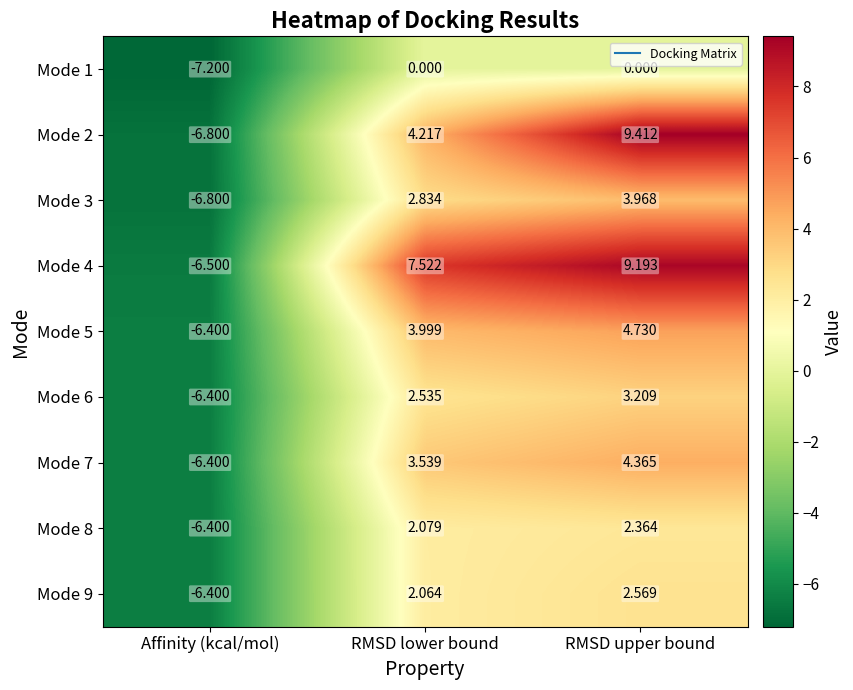

At which label is Mode 4 closest to 1?

RMSD lower bound